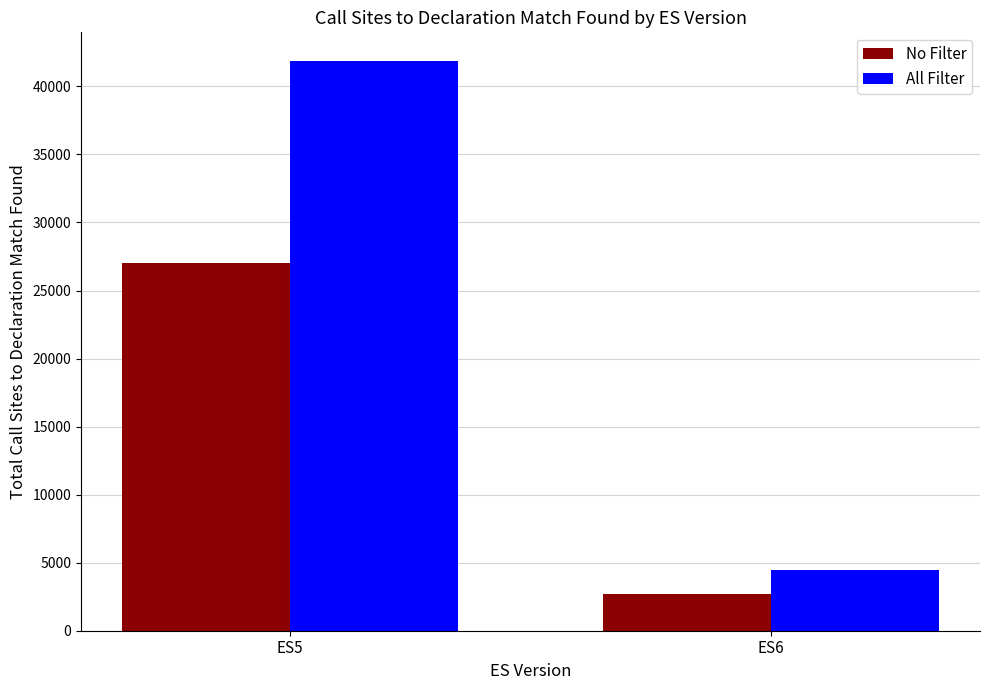

List the series in order of their overall mean, lowest first.

No Filter, All Filter